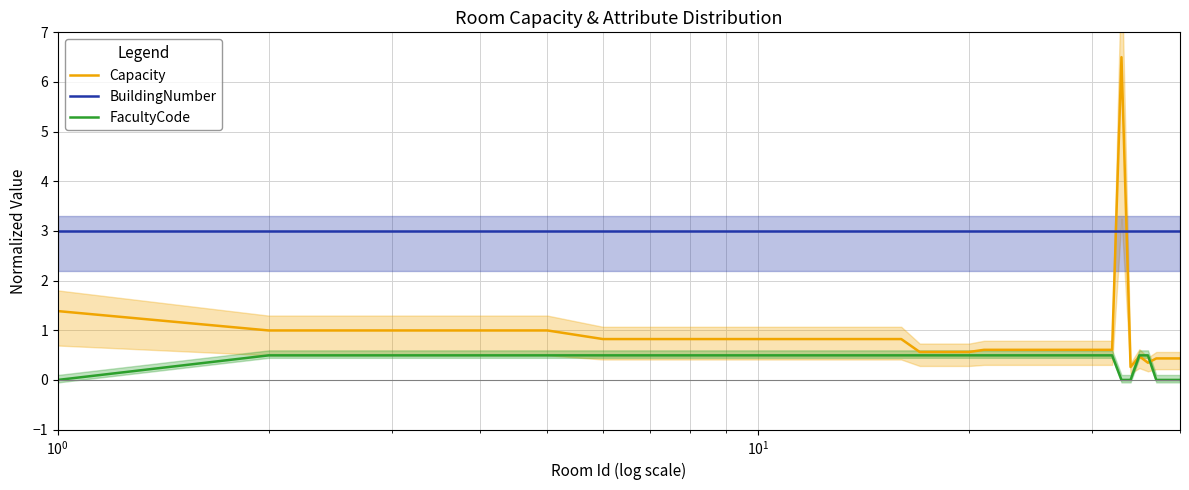

List the series in order of their overall mean, highest first.

BuildingNumber, Capacity, FacultyCode